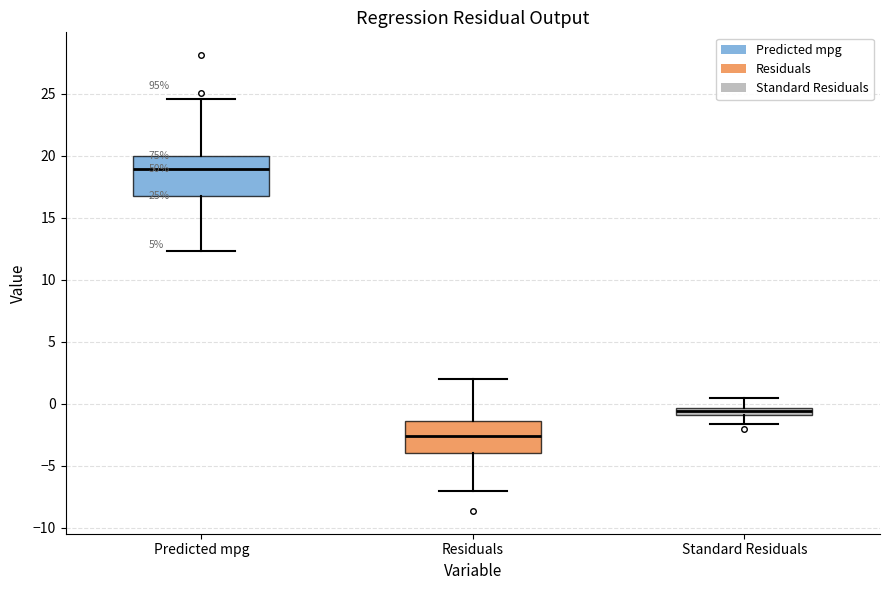

Which box is the tallest, from its lower edge to its upper edge?

Predicted mpg